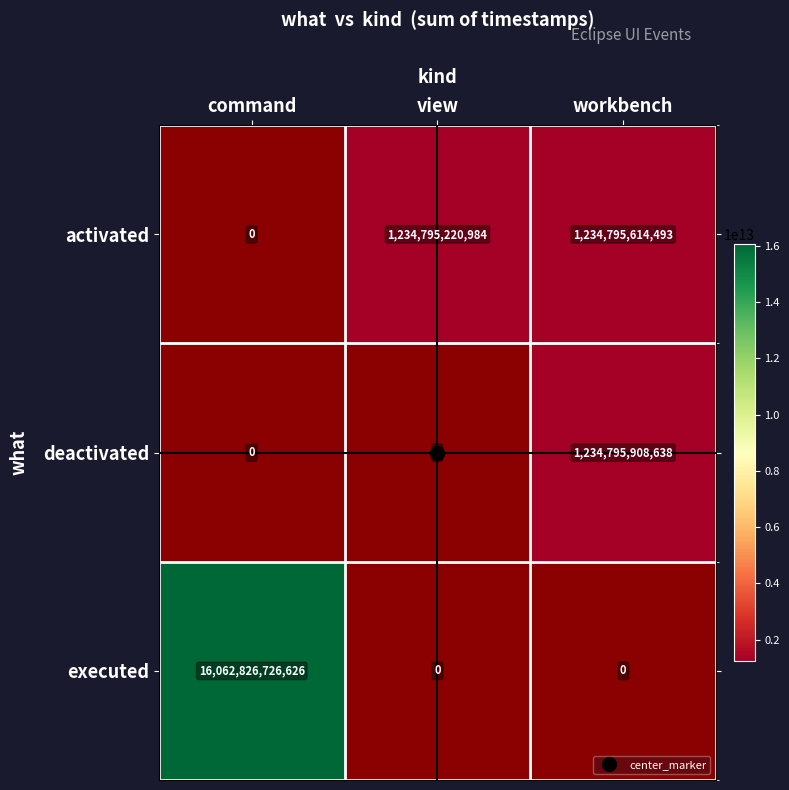

What is the greatest value displayed?

16062826726626.0